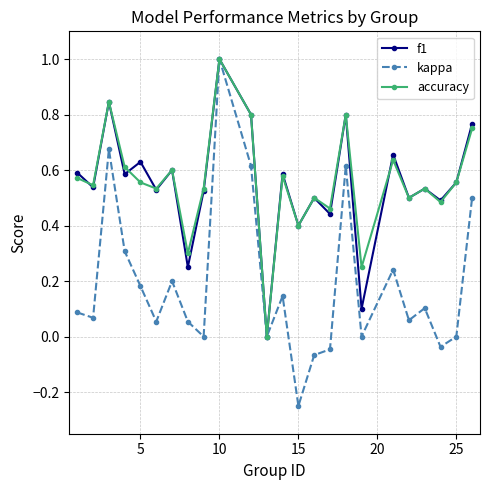

Which series has the largest range (max minus min)?

kappa